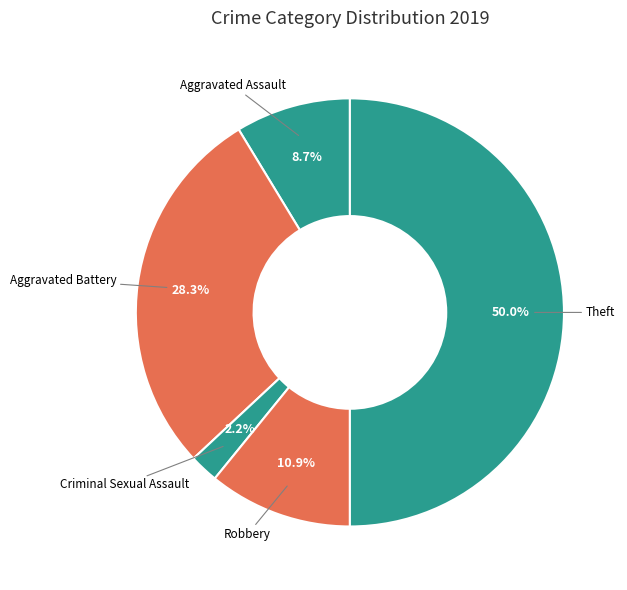

How many slices are in this pie chart?

5